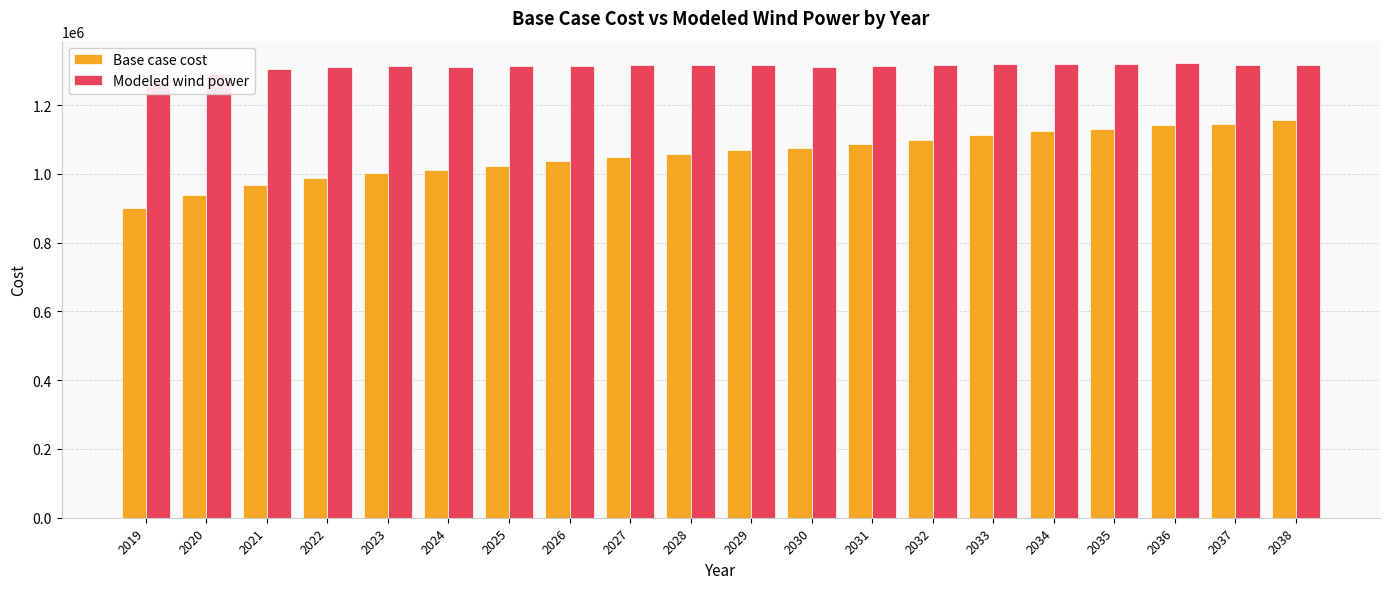

The value of Base case cost at 2019 is 1386162.5. True or false?

False